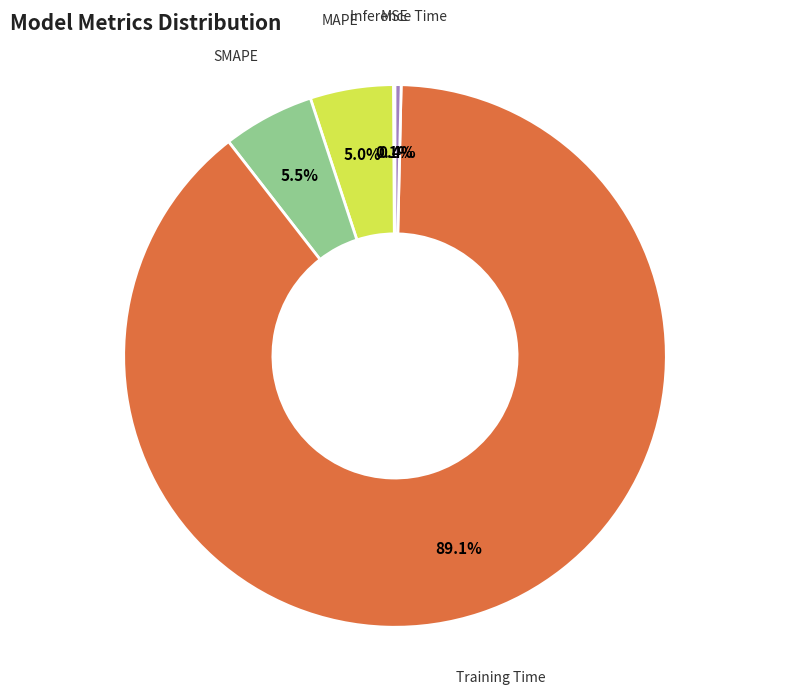

Does Training Time account for over 50% of the chart?

Yes